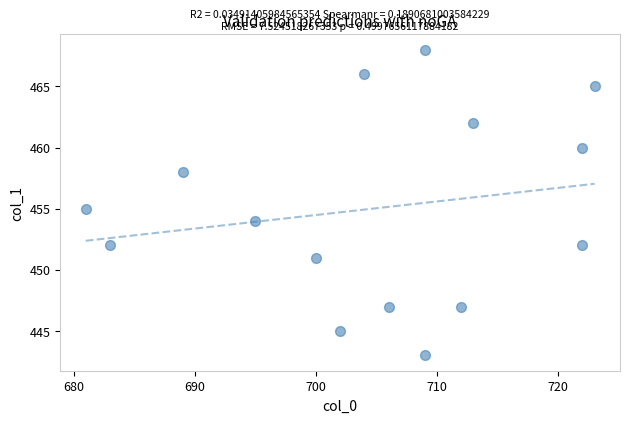

What is the range of Y values (max minus min)?

25